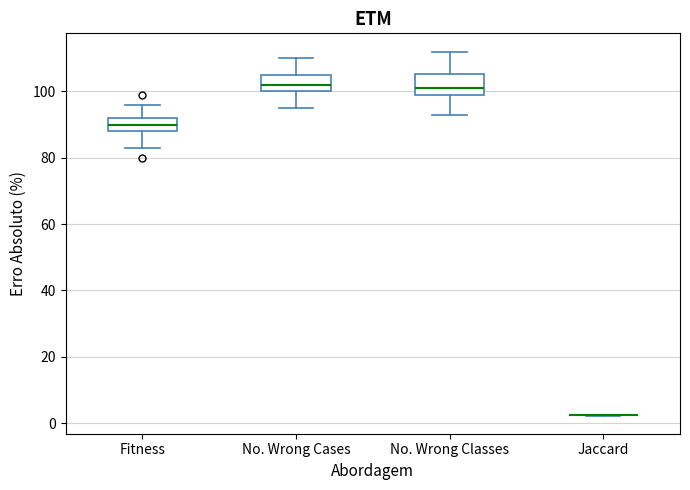

Reading left to right, read every box against the y-axis: the position of its median line, the range the box covers, and the ends of its whiskers. The values are not printed on the chart, so give them approximately, as read against the axis.

Fitness: median 90, box 88 to 92, whiskers 84 to 96
No. Wrong Cases: median 102, box 100 to 106, whiskers 96 to 110
No. Wrong Classes: median 102, box 100 to 106, whiskers 94 to 112
Jaccard: box collapsed to a line at 2, whiskers 2 to 2